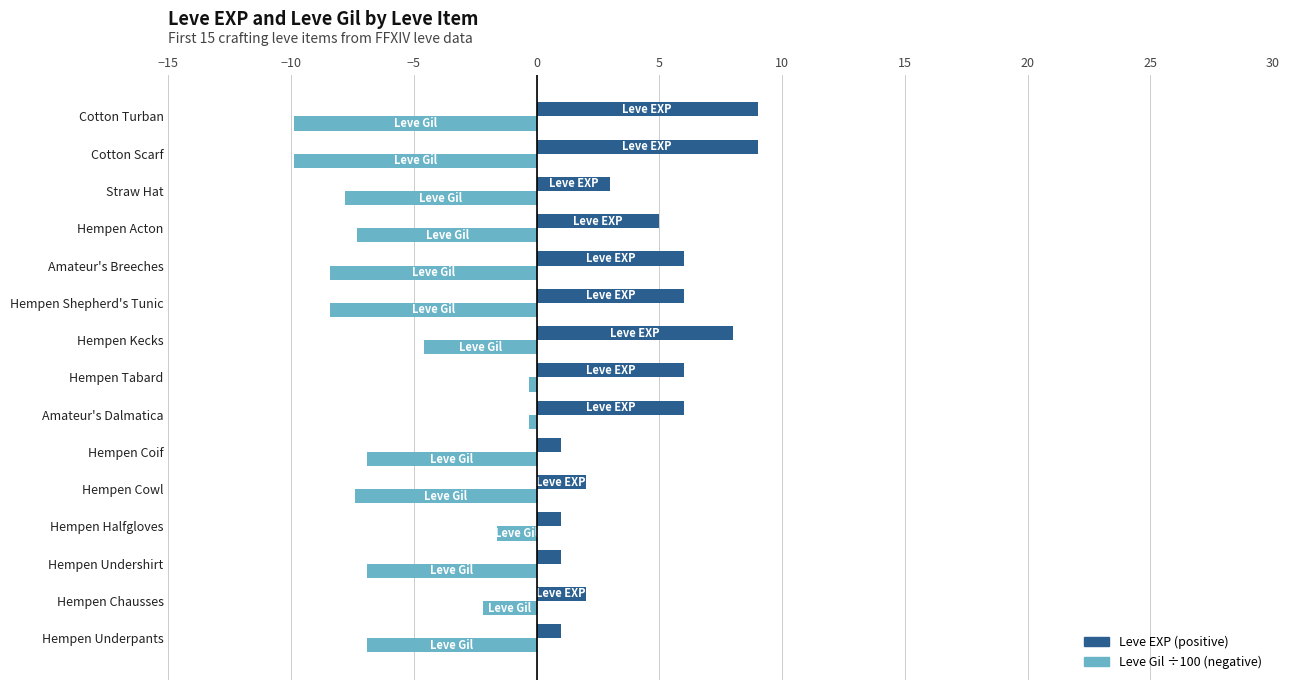

What is the total value across all series at Hempen Coif?

-5.9